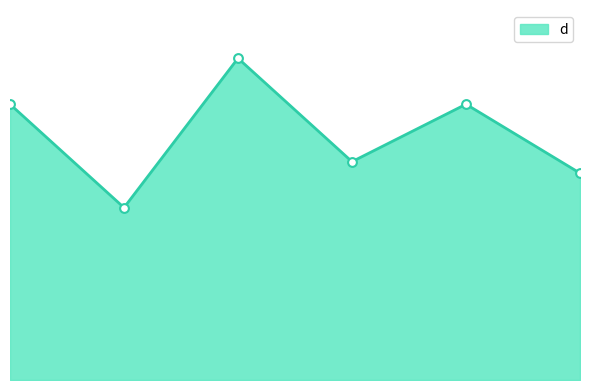

Which has a higher value, 5 or 6?

5